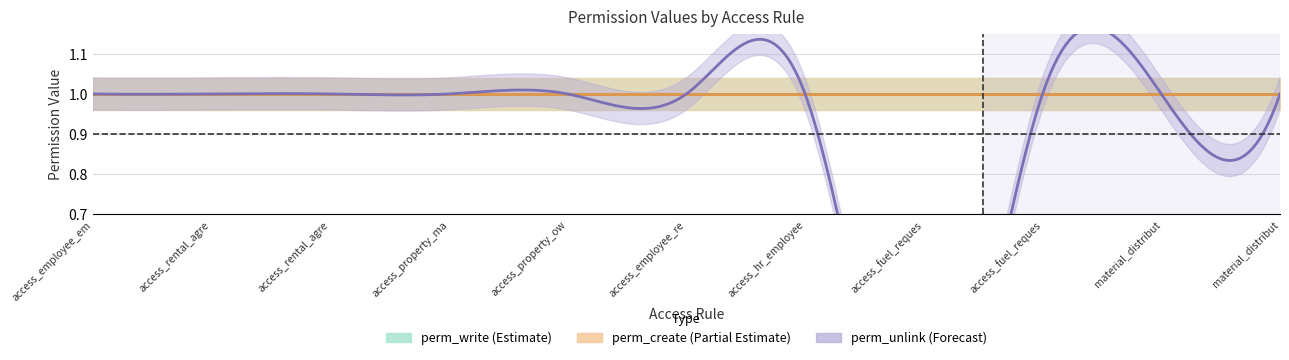

Reading left to right, what are all the values shown in this chart?

perm_unlink: 1	1	1	1	1	1	1	0	1	1	1
perm_write: 1	1	1	1	1	1	1	1	1	1	1
perm_create: 1	1	1	1	1	1	1	1	1	1	1